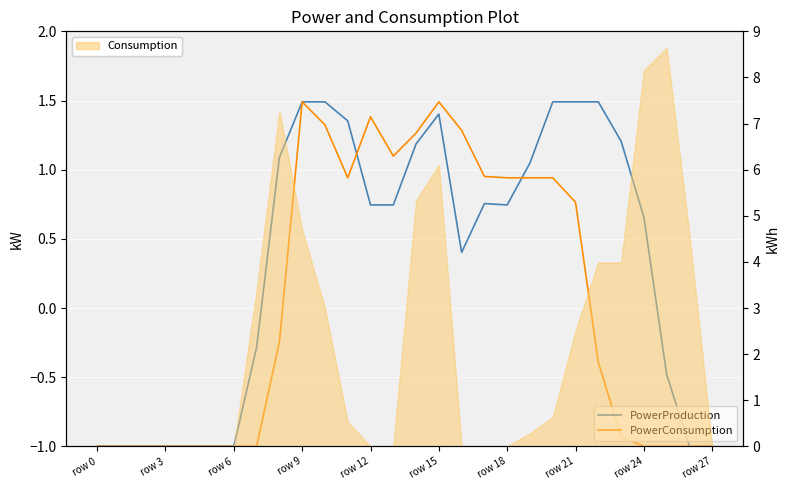

What is the label of the 28th point from the left?

row 27